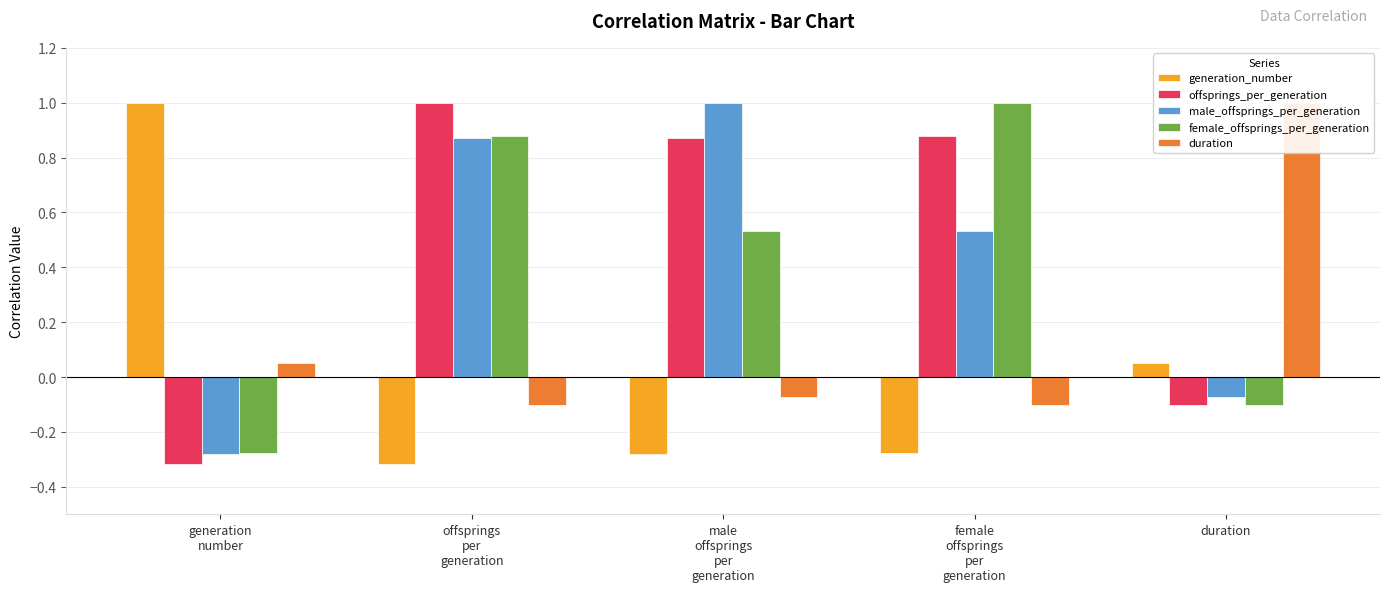

What is the sum of the male_offsprings_per_generation values at generation
number and female
offsprings
per
generation?

0.3